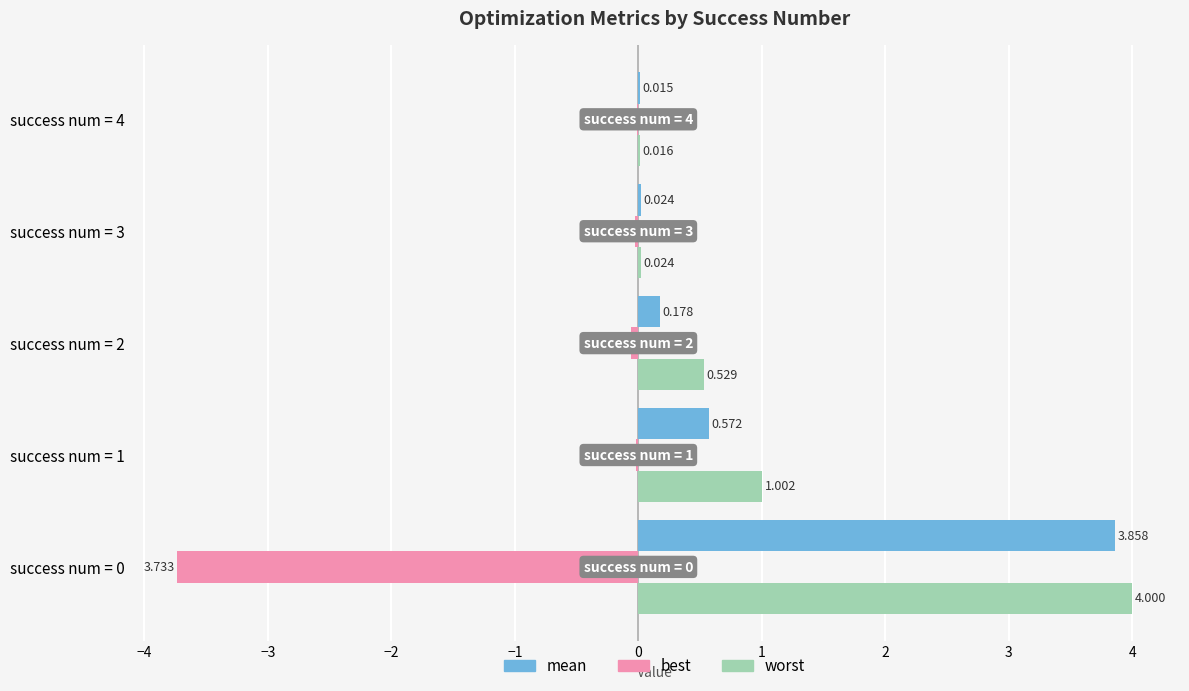

Which series changed the most between success num = 1 and success num = 3?

worst